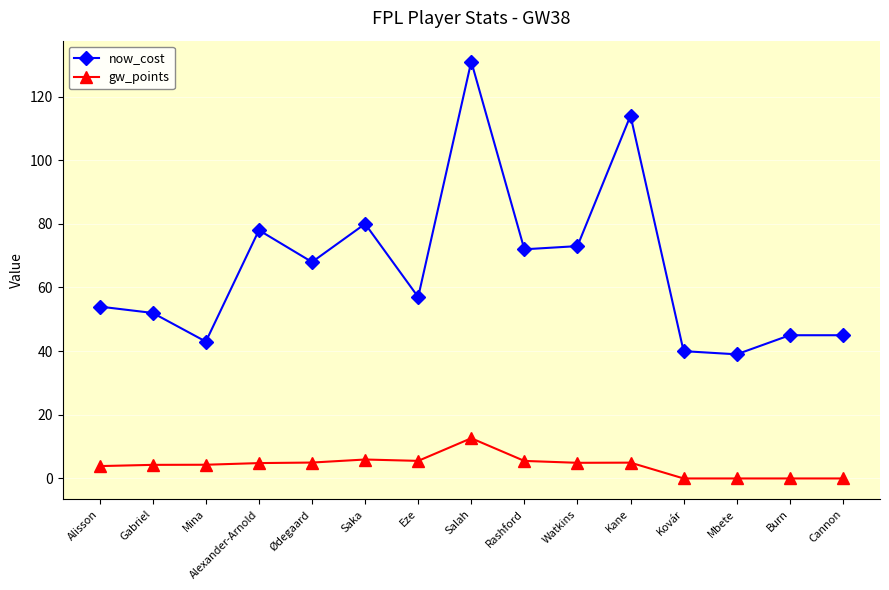

Which series has the widest spread of values?

now_cost